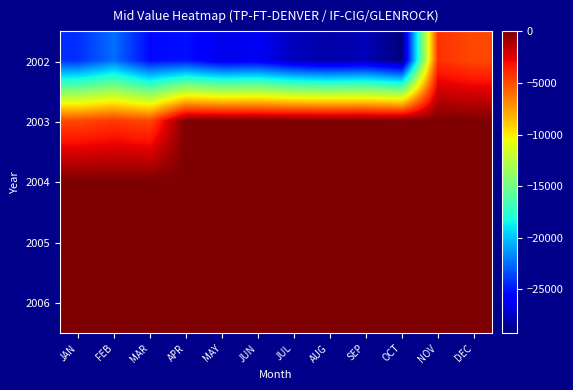

Rank the series at JUN from lowest to highest value.

2002, 2003, 2004, 2005, 2006